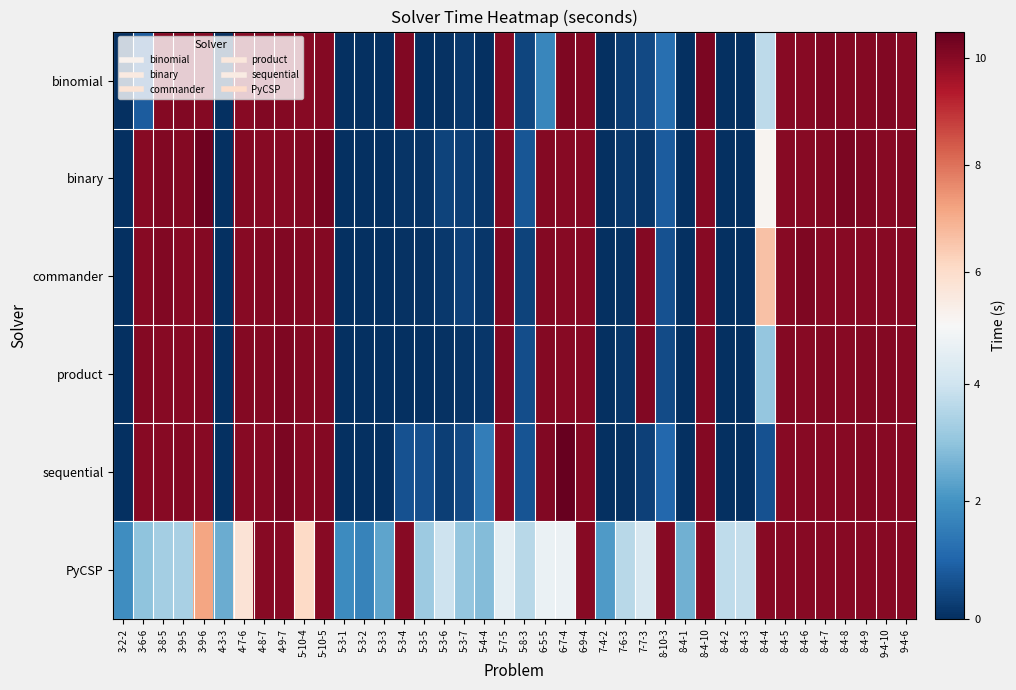

What is the total value across all series at 5-3-5?

4.0